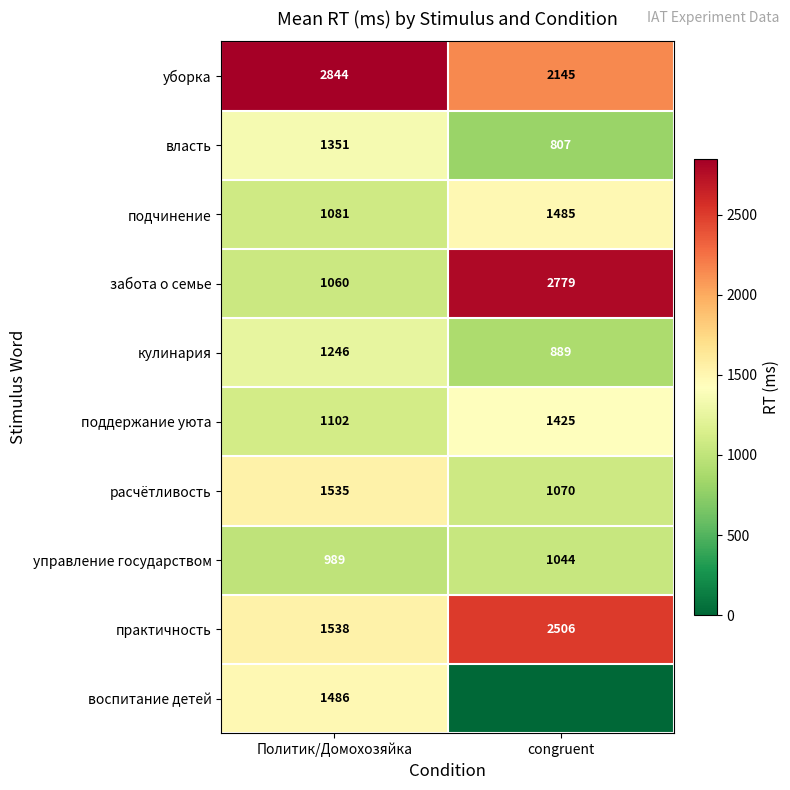

What is the sum of the власть values at Политик/Домохозяйка and congruent?

2158